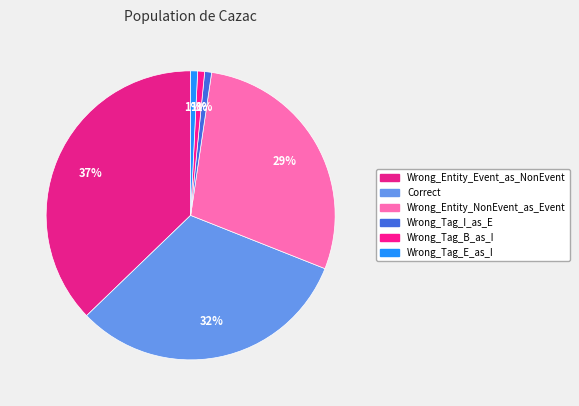

Which slice is the largest?

Wrong_Entity_Event_as_NonEvent